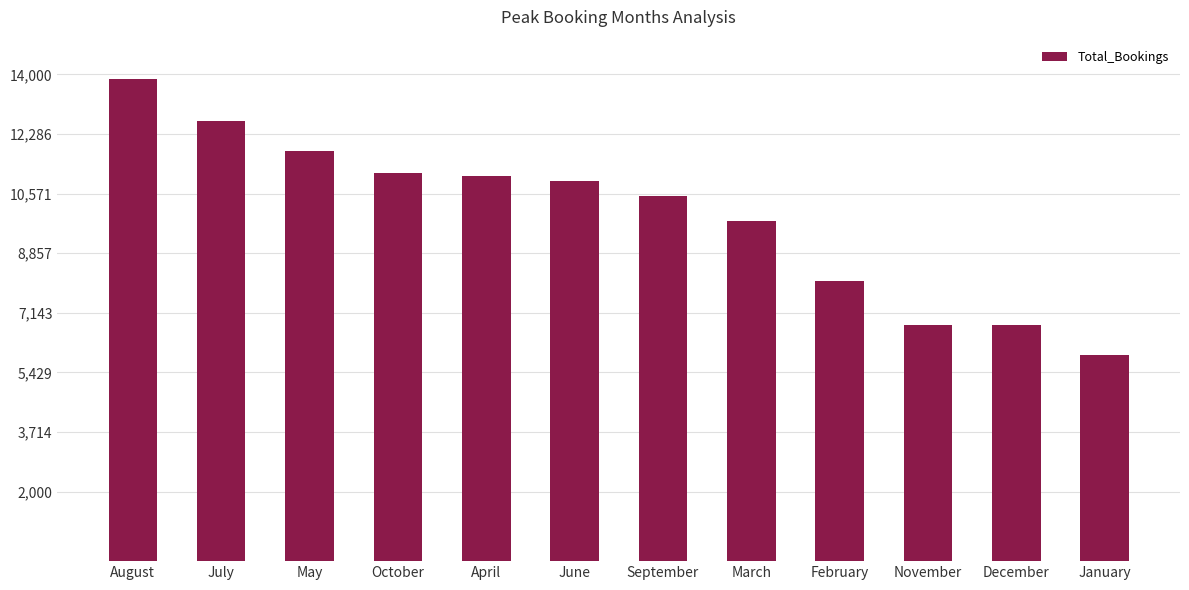

Which label corresponds to the smallest value in the chart?

January